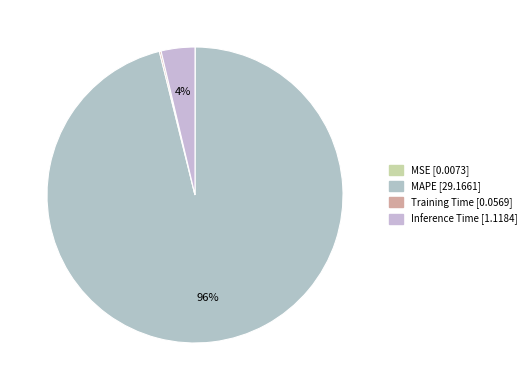

Does any single category account for the majority?

Yes